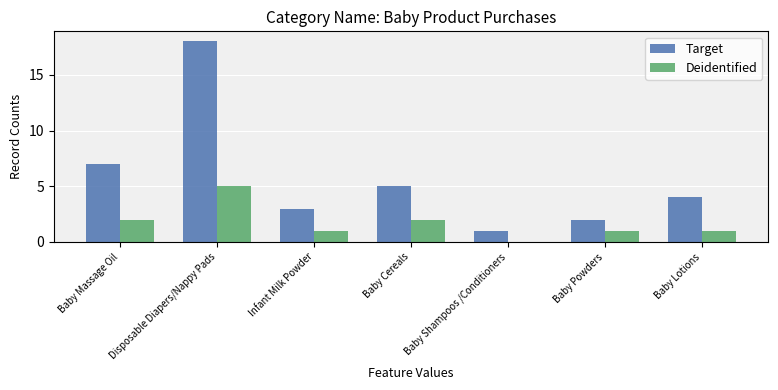

The Deidentified series shows -3 at Baby Shampoos /Conditioners. True or false?

False